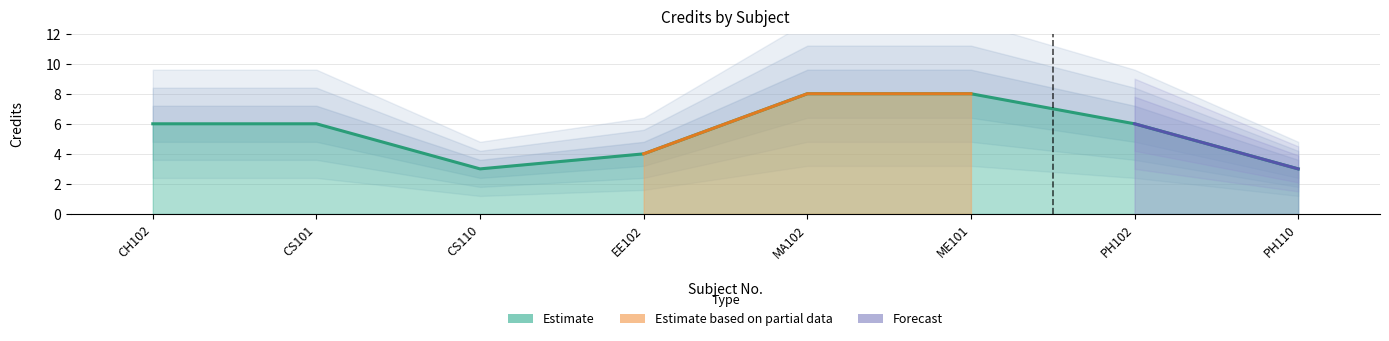

Reading left to right, extract all data points from this chart.

6	6	3	4	8	8	6	3